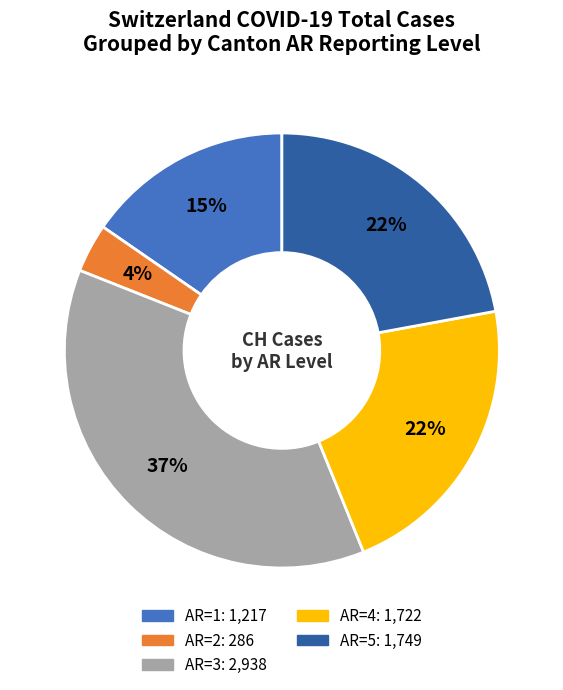

To the nearest percent, what is the average slice percentage?

20%